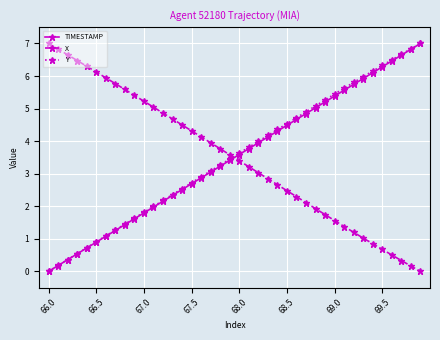

What is the maximum value shown in the chart?

7.0